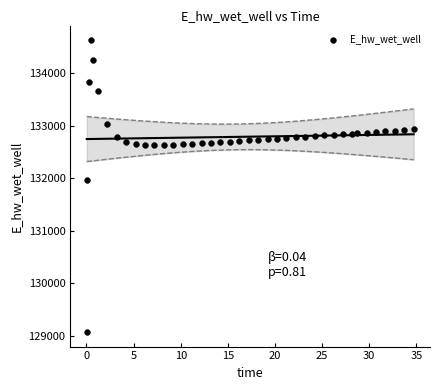

What is the range of Y values (max minus min)?

5557.2